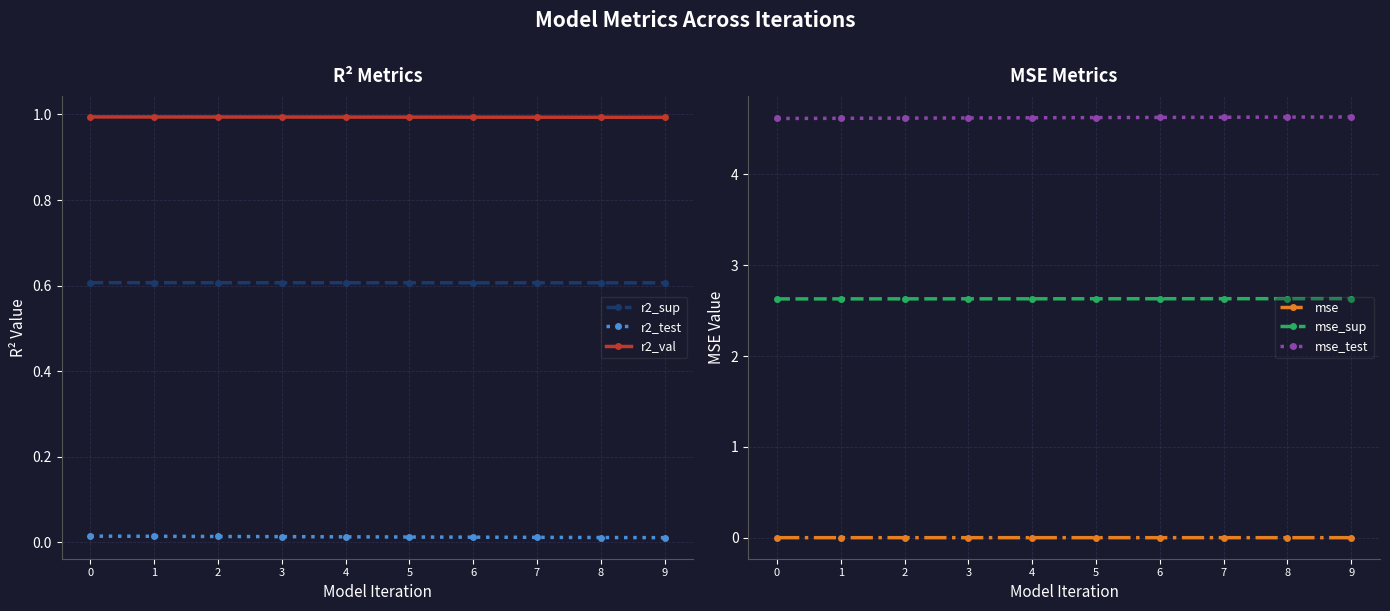

True or false: mse and mse_sup intersect in this chart.

False